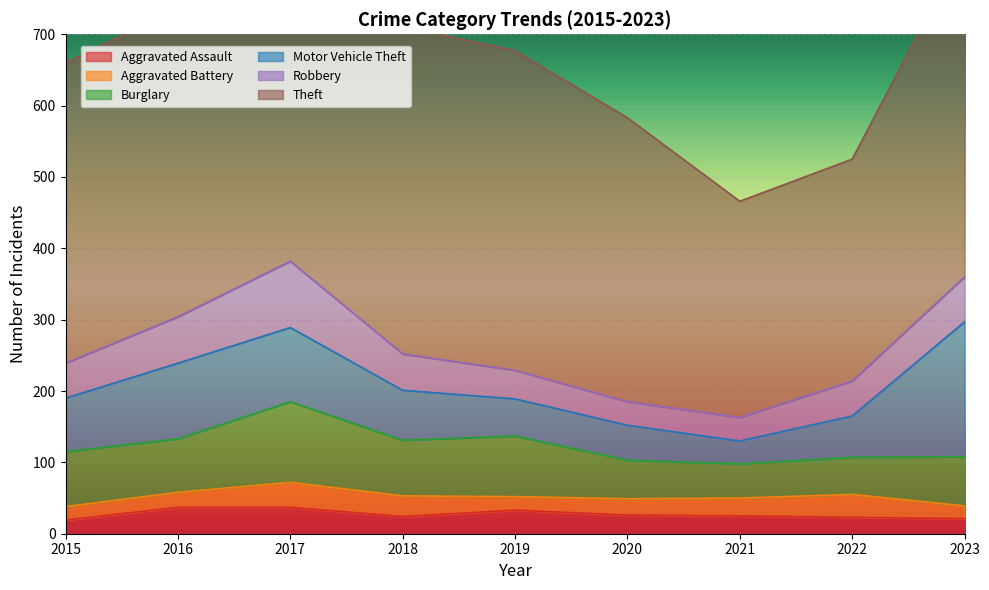

What value does the Robbery series have at 2023, to the nearest 5?

65